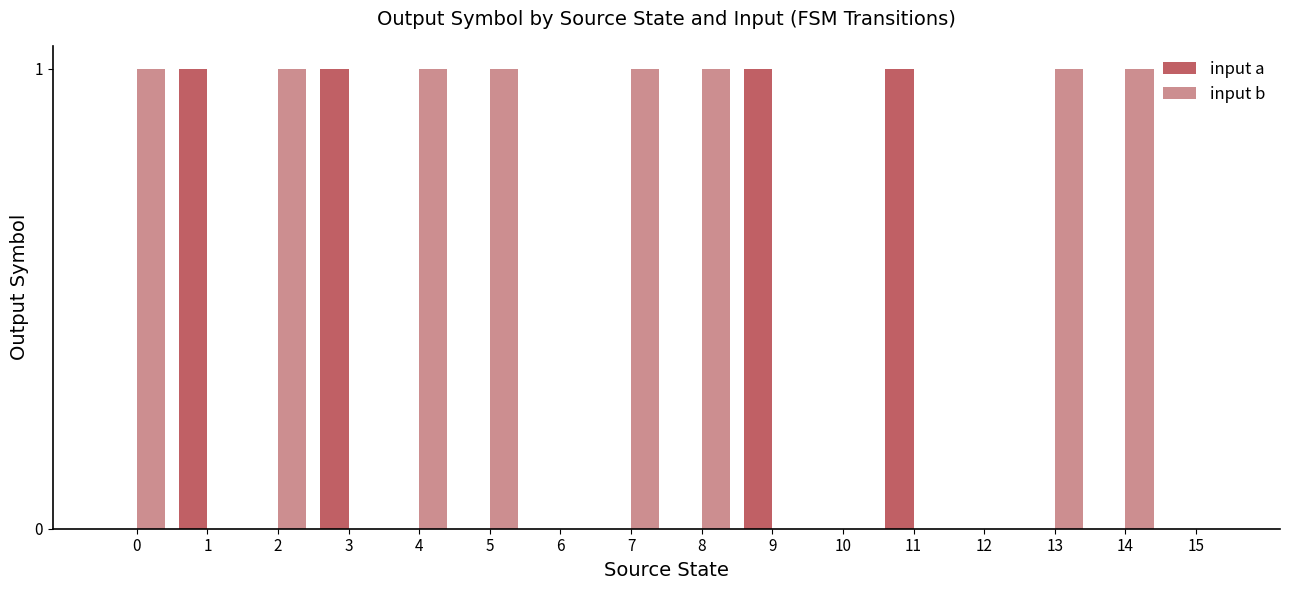

How many input b values are between 0 and 1?

16